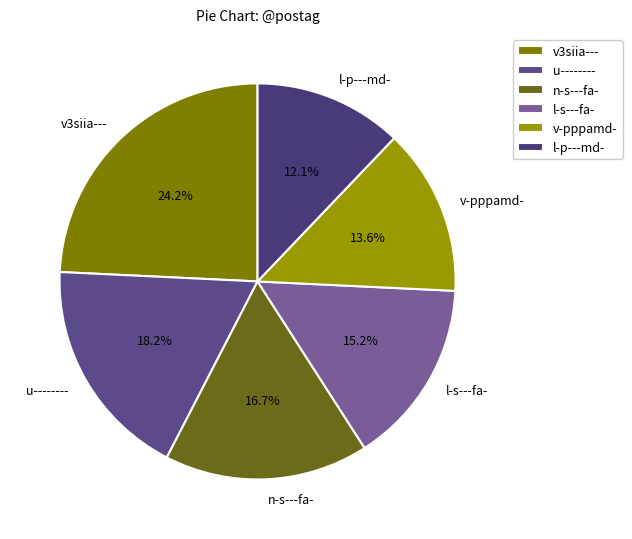

Is there a majority slice in this chart?

No